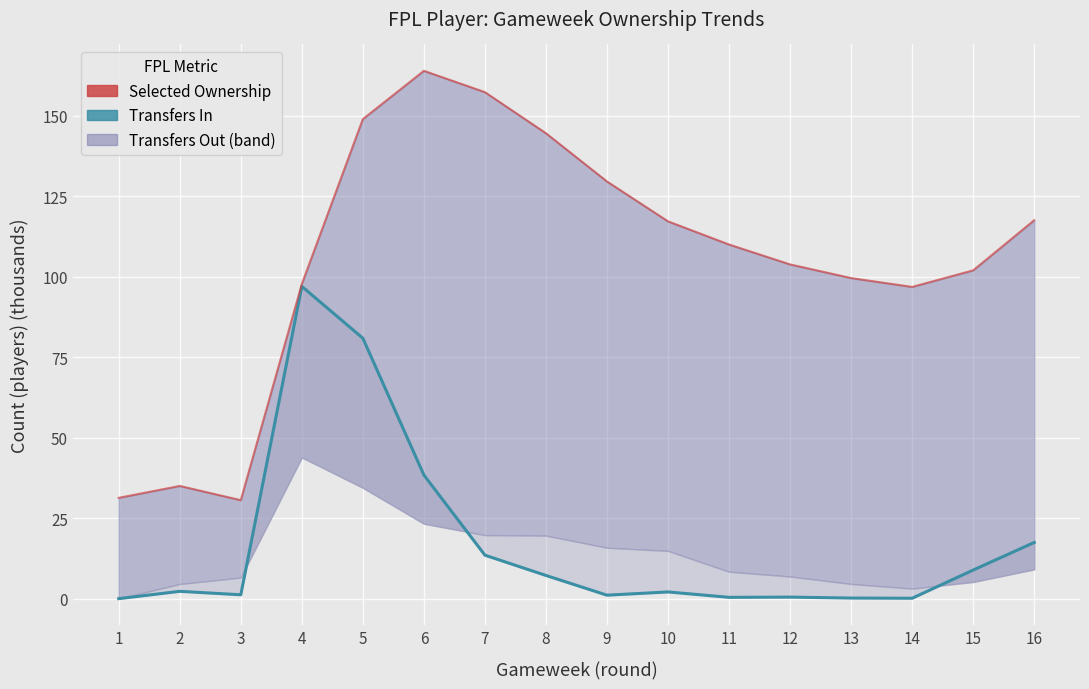

True or false: transfers_in and selected (ownership) intersect in this chart.

False